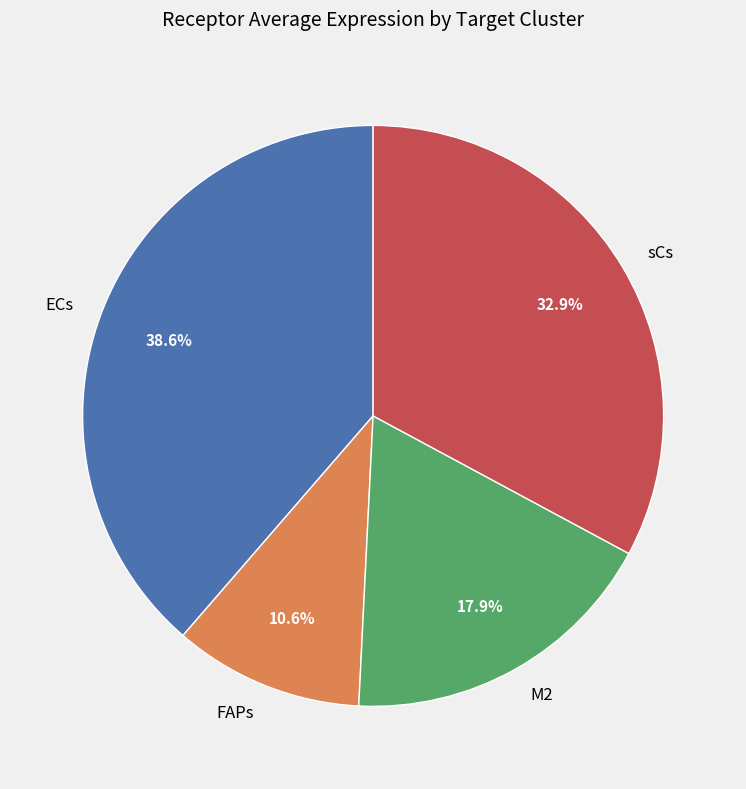

Which has a higher value, sCs or ECs?

ECs